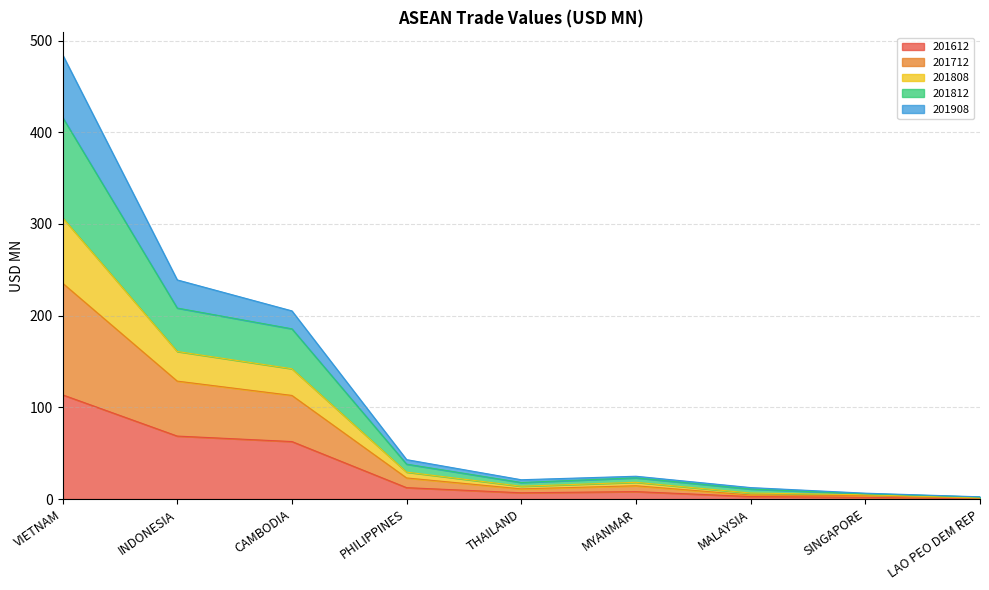

List the labels in order of 201908 value, smallest first.

LAO PEO DEM REP, SINGAPORE, MALAYSIA, THAILAND, MYANMAR, PHILIPPINES, CAMBODIA, INDONESIA, VIETNAM